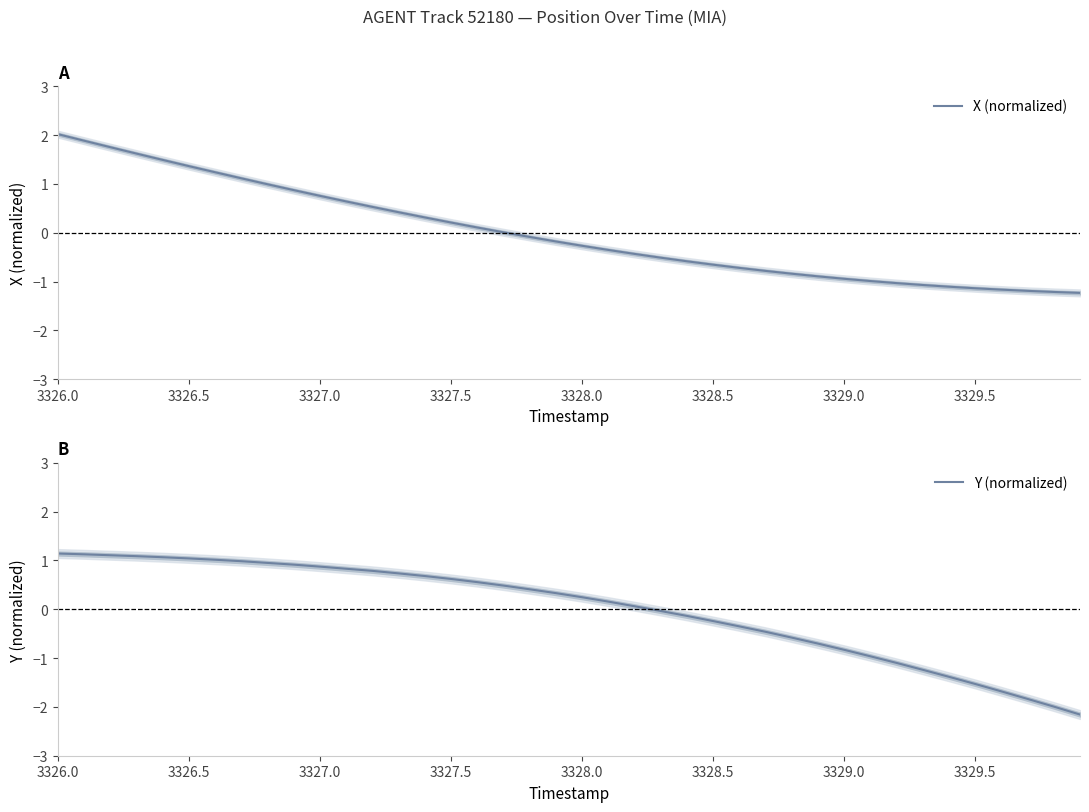

Which category has the highest value in the X (normalized) series?

3326.0